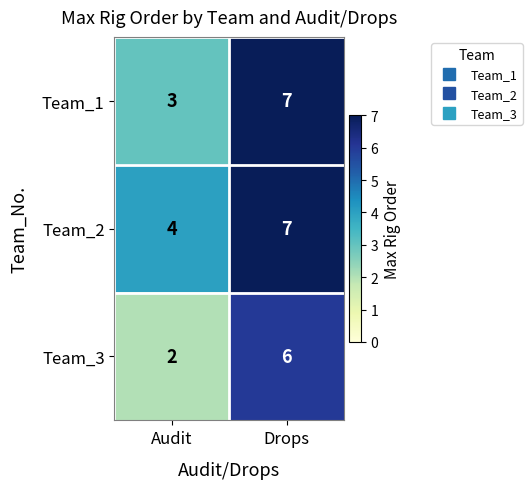

Which category has the highest value across all series?

Drops